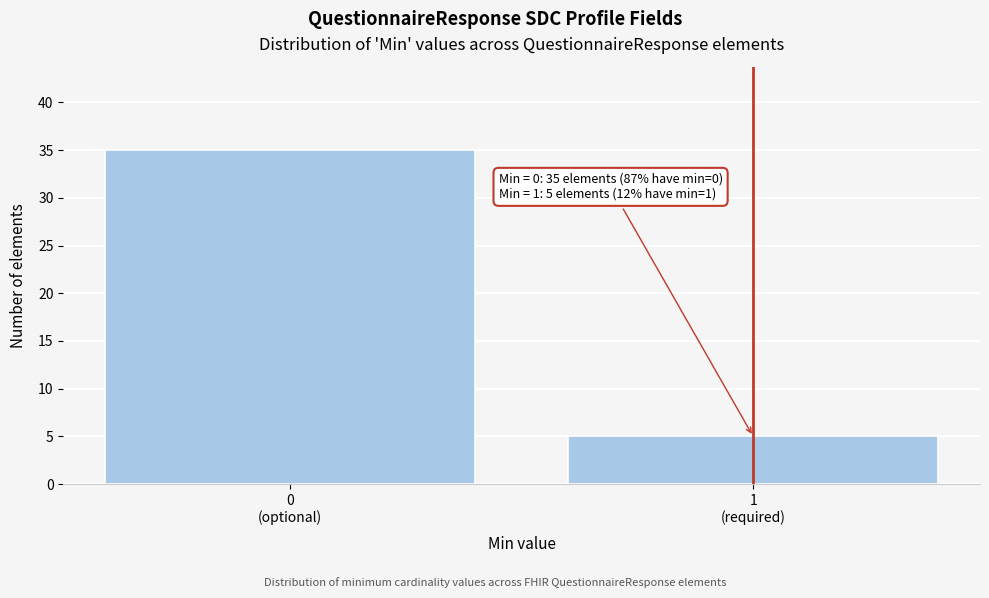

Reading right to left, extract all data points from this chart.

5	35